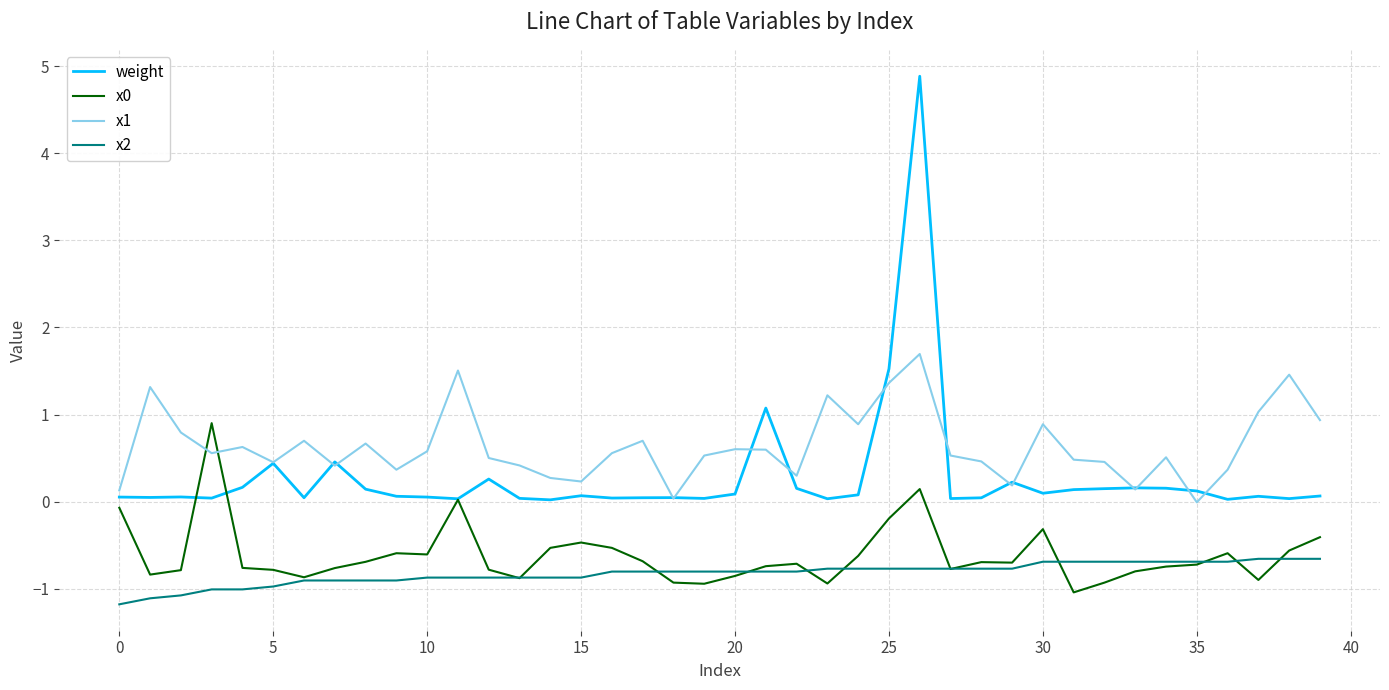

Which series has the largest total across all categories?

x1